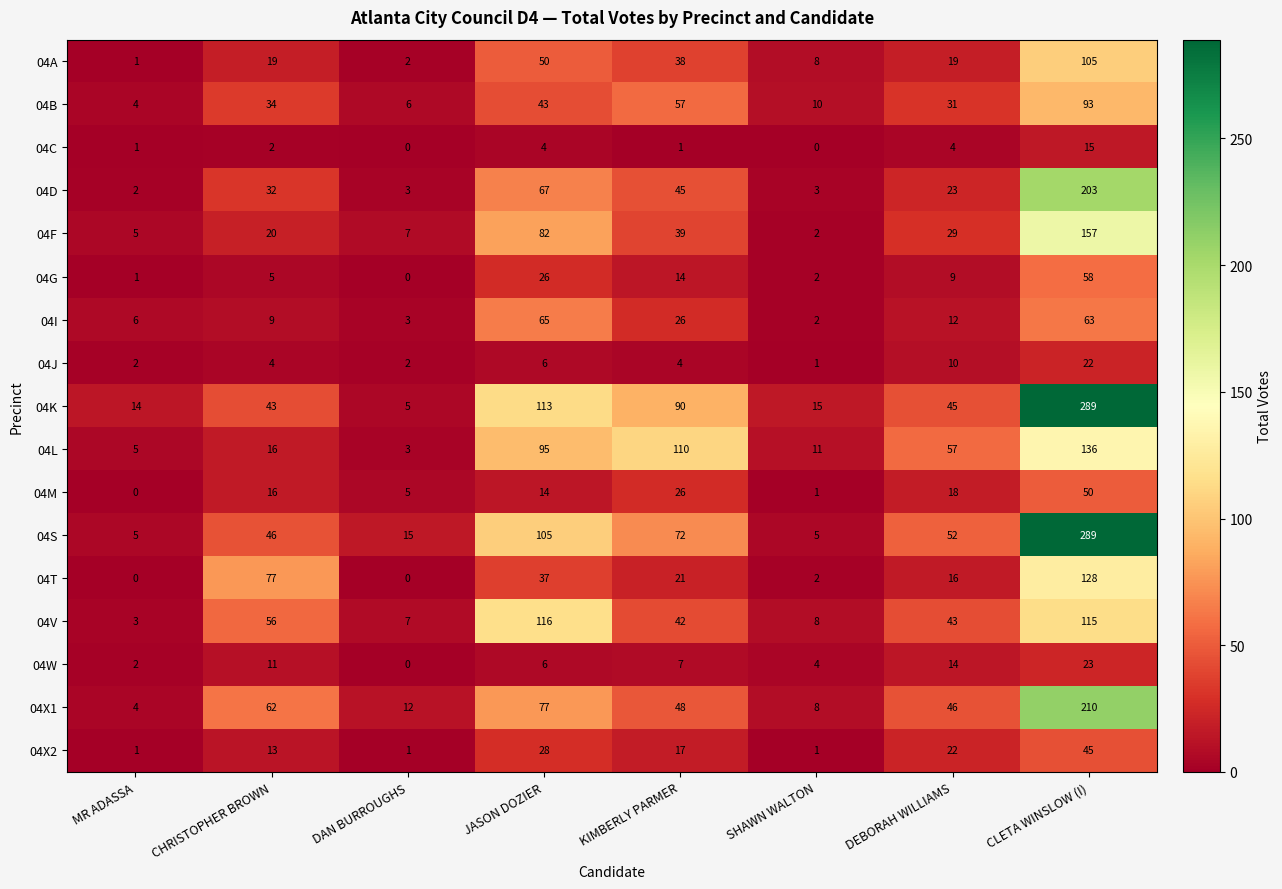

The value of 04B at DEBORAH WILLIAMS is 8. True or false?

False